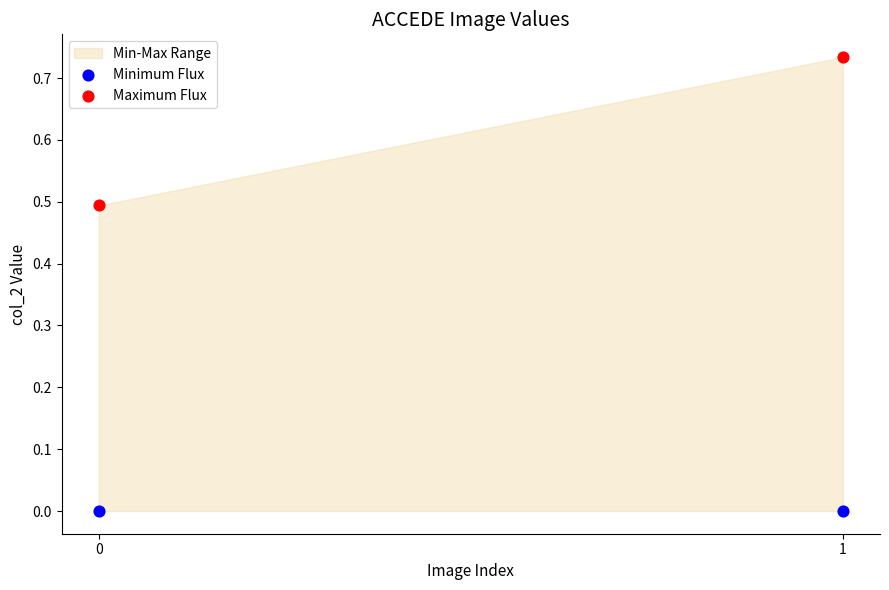

Across all data points, what is the average Y value?

0.3